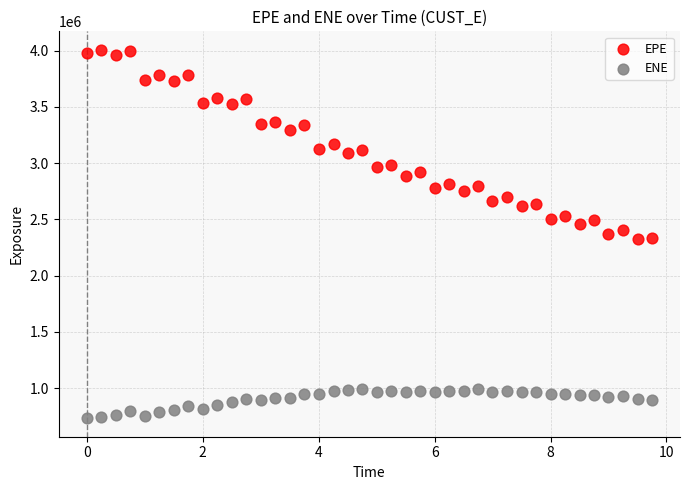

Which series has the widest spread of Y values?

EPE